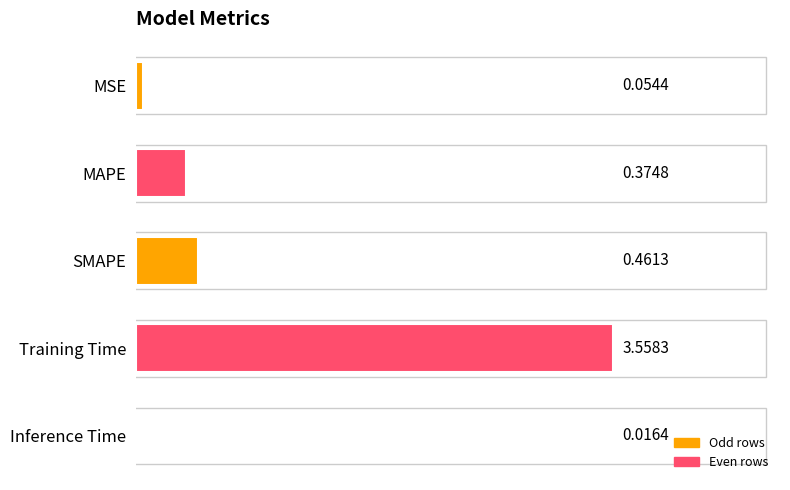

What is the label of the 2nd bar from the bottom?

Training Time